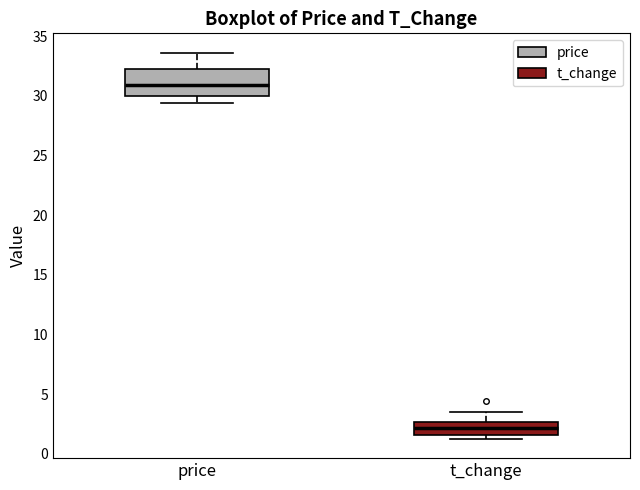

Reading left to right, read every box against the y-axis: the position of its median line, the range the box covers, and the ends of its whiskers. The values are not printed on the chart, so give them approximately, as read against the axis.

price: median 31.0, box 30.0 to 32.0, whiskers 29.5 to 33.5
t_change: median 2.0, box 1.5 to 2.5, whiskers 1.5 (just below the box's lower edge) to 3.5